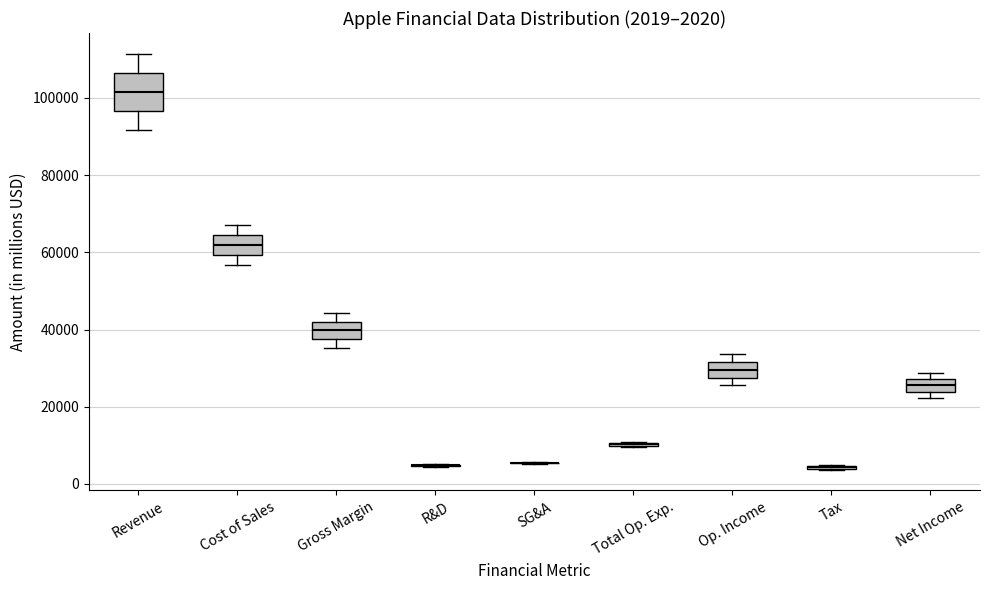

Which box is the tallest, from its lower edge to its upper edge?

Revenue